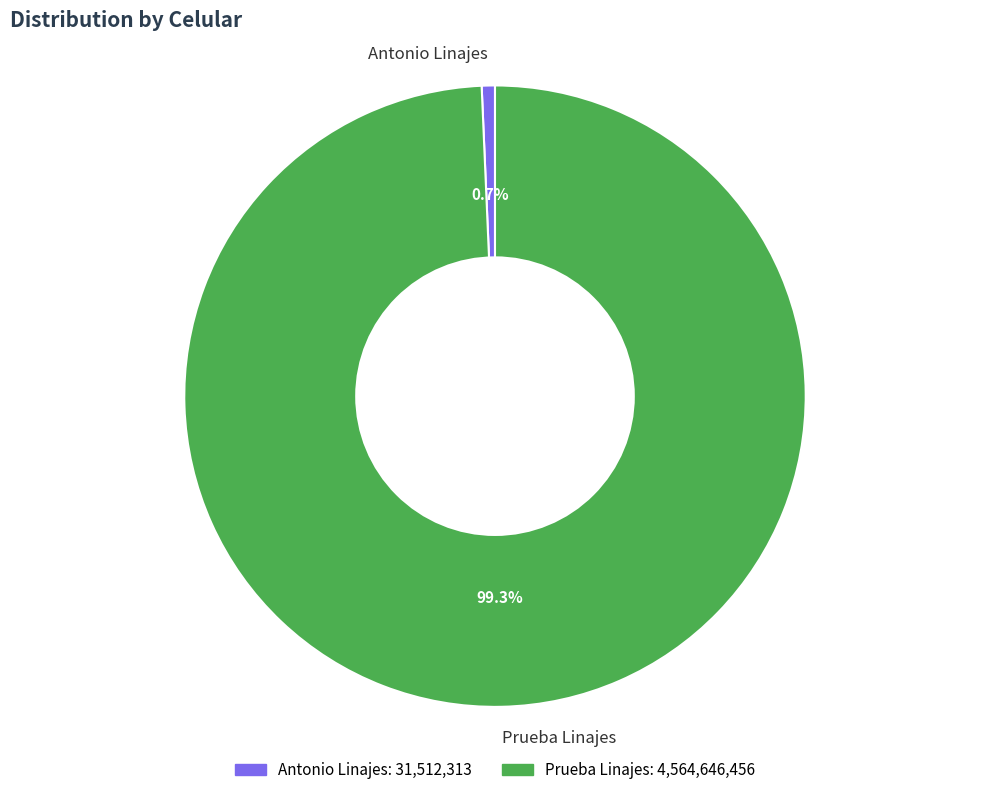

How many segments does this pie chart have?

2